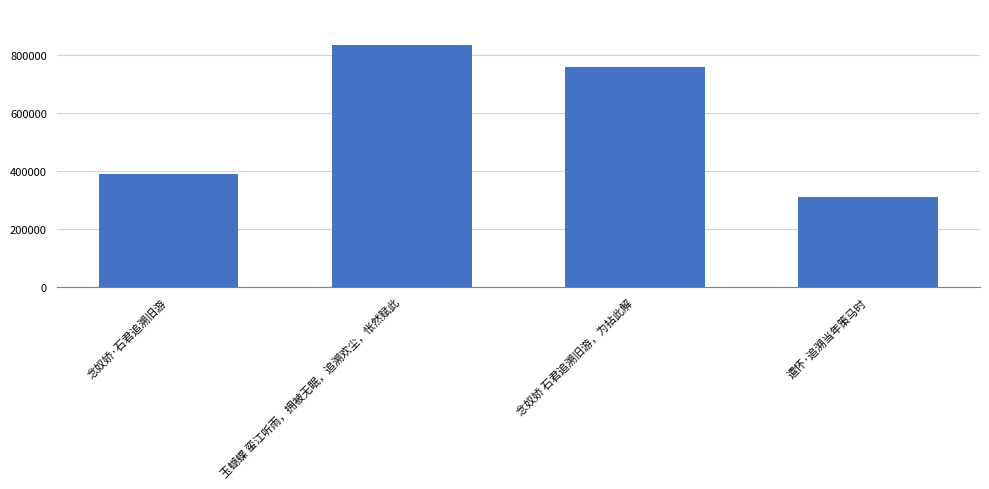

What is the minimum value shown in the chart?

311919